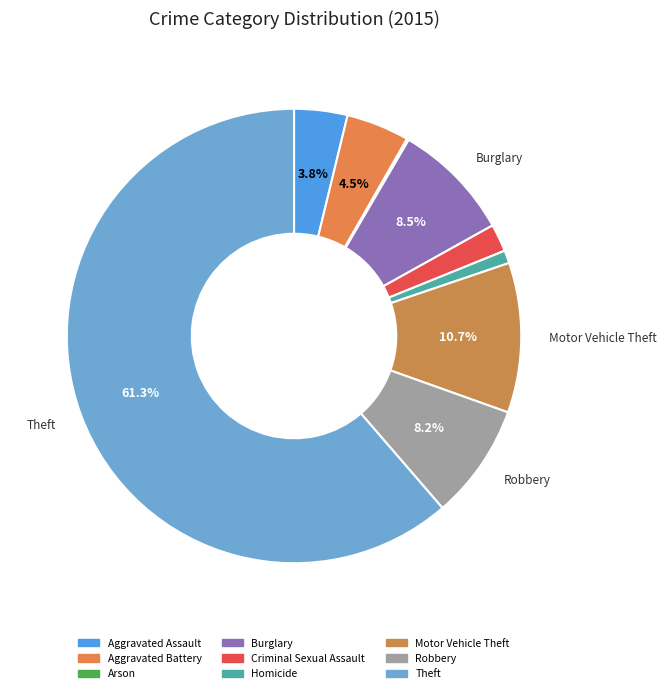

How many segments does this pie chart have?

9